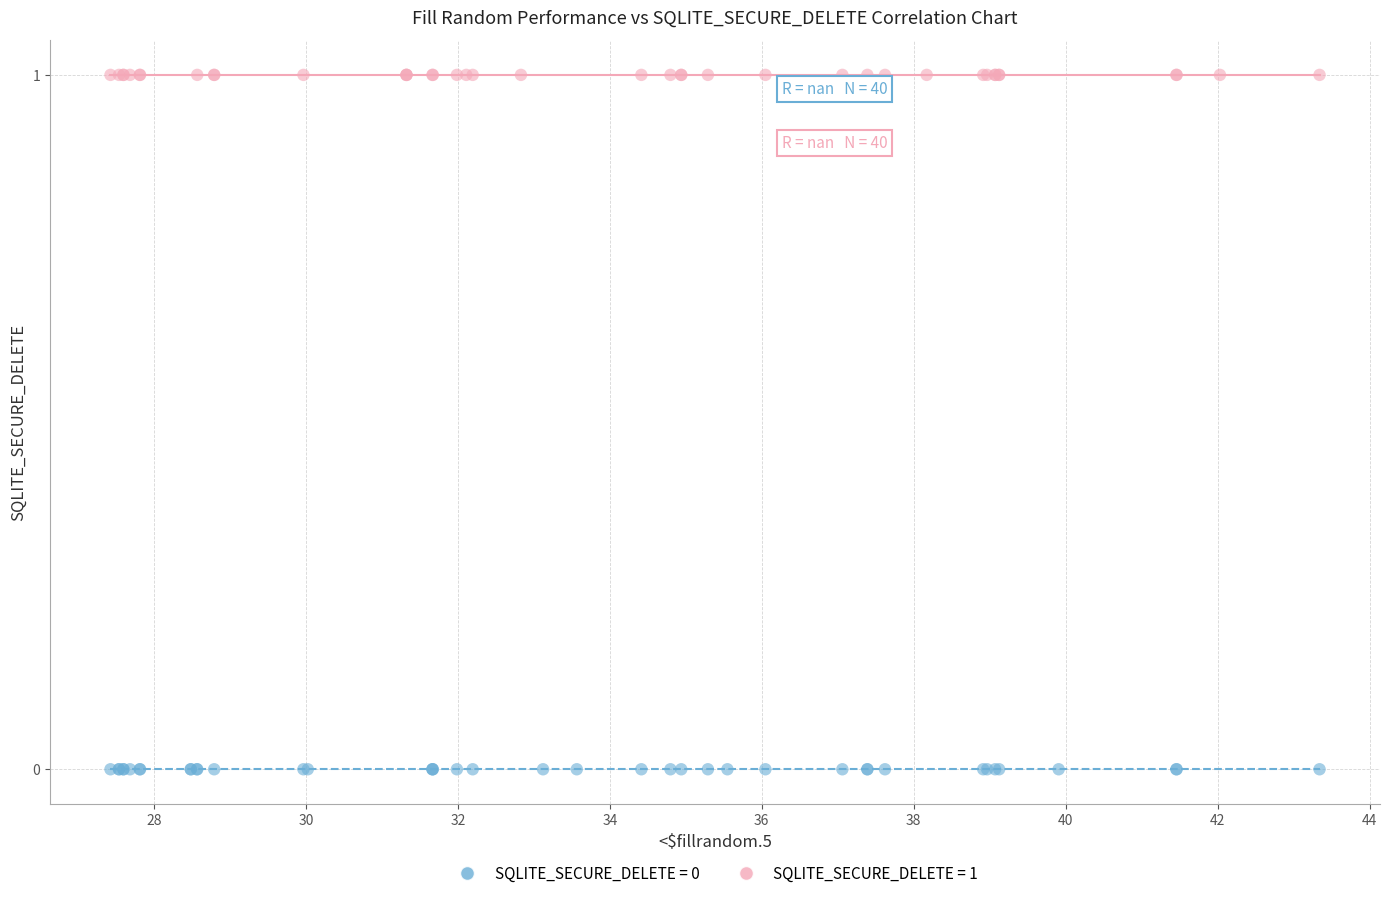

Which series contains the lowest Y value?

SQLITE_SECURE_DELETE = 0